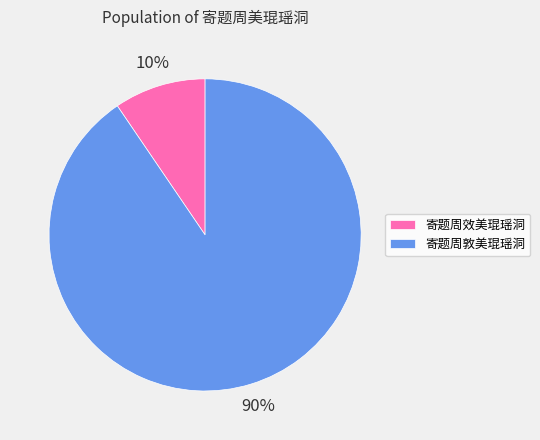

Does any single category account for the majority?

Yes